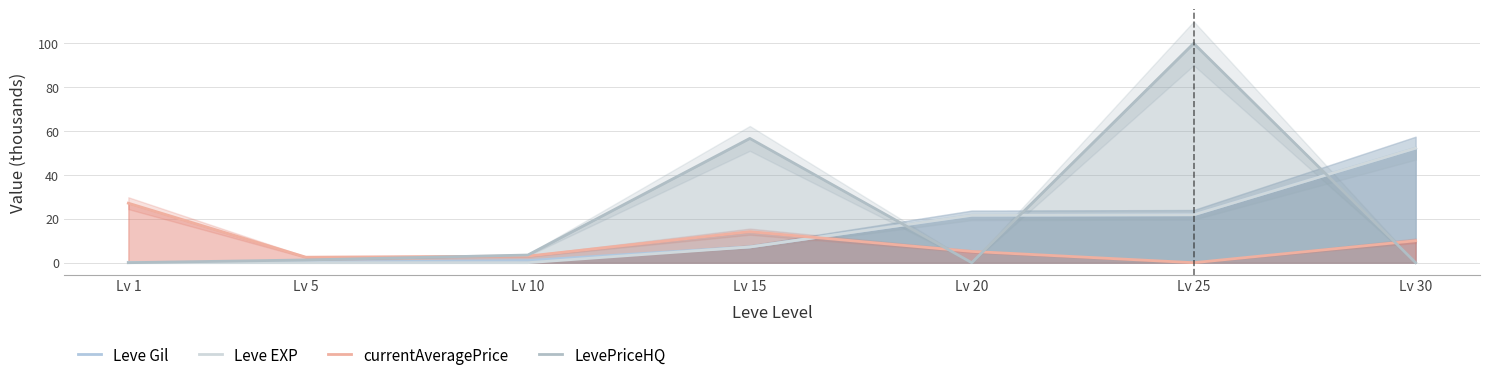

At which label is currentAveragePrice closest to 13?

Lv 15